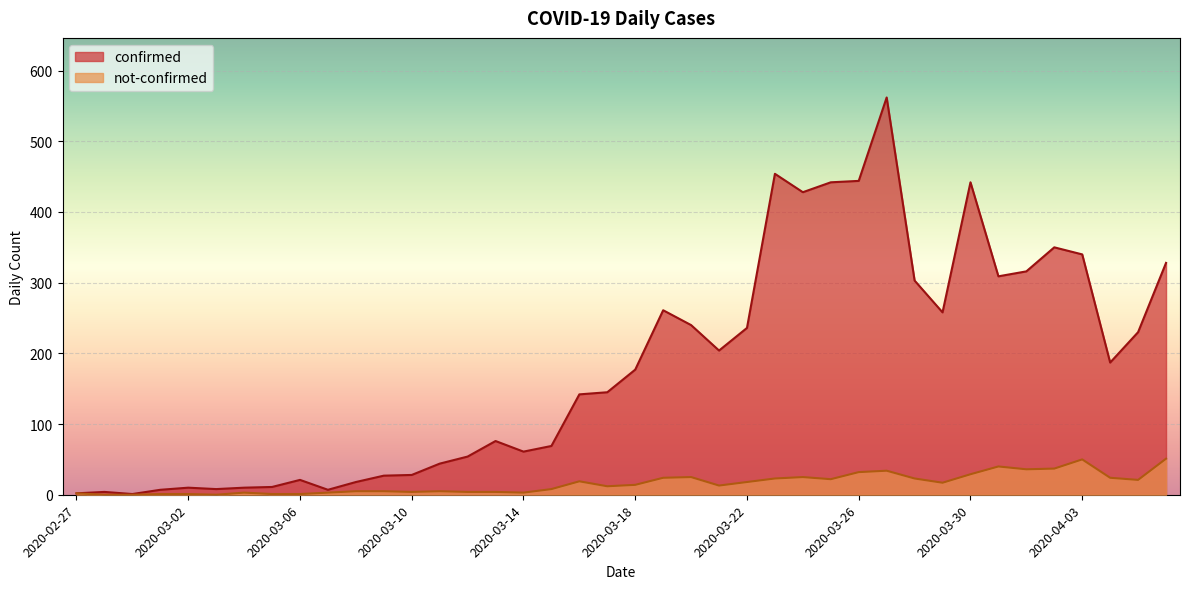

Count the number of categories in the chart.

40